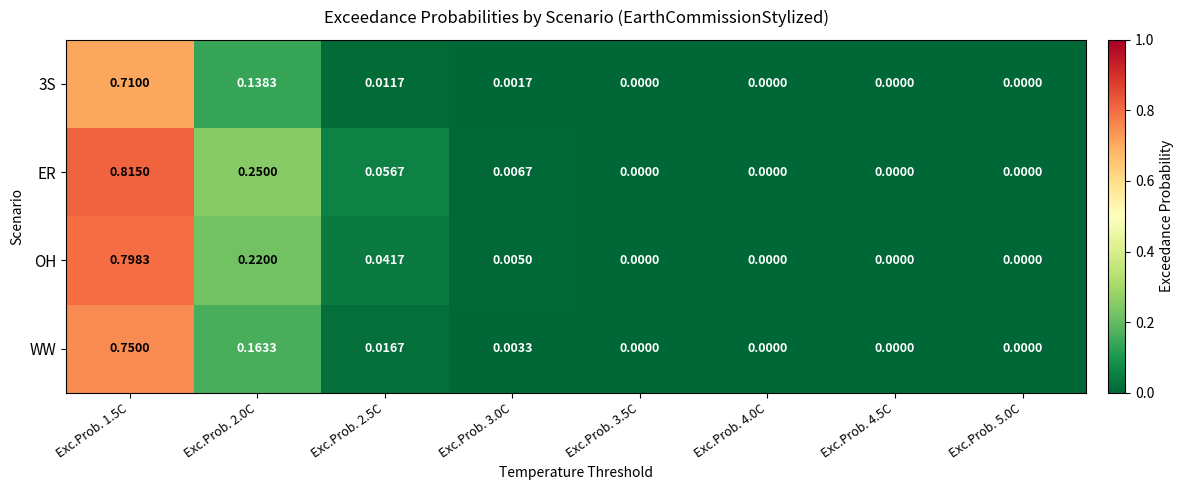

Between Exc.Prob. 2.5C and Exc.Prob. 5.0C, which series saw the biggest shift?

ER